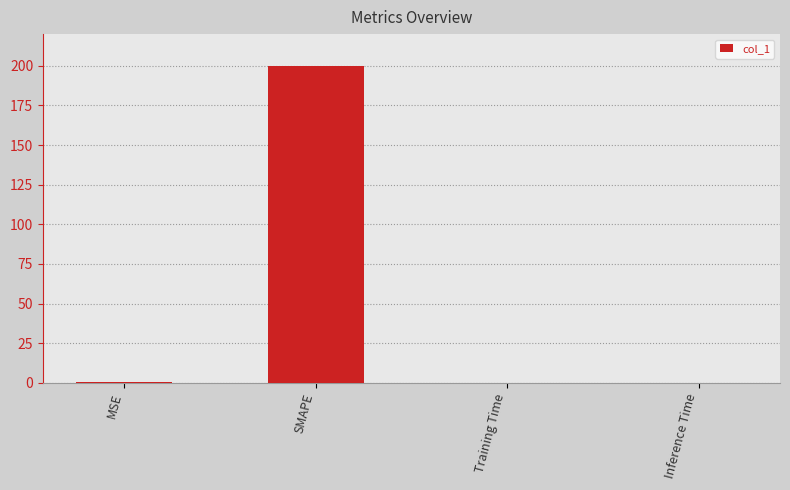

The chart shows a value of 200.0 at SMAPE. True or false?

True